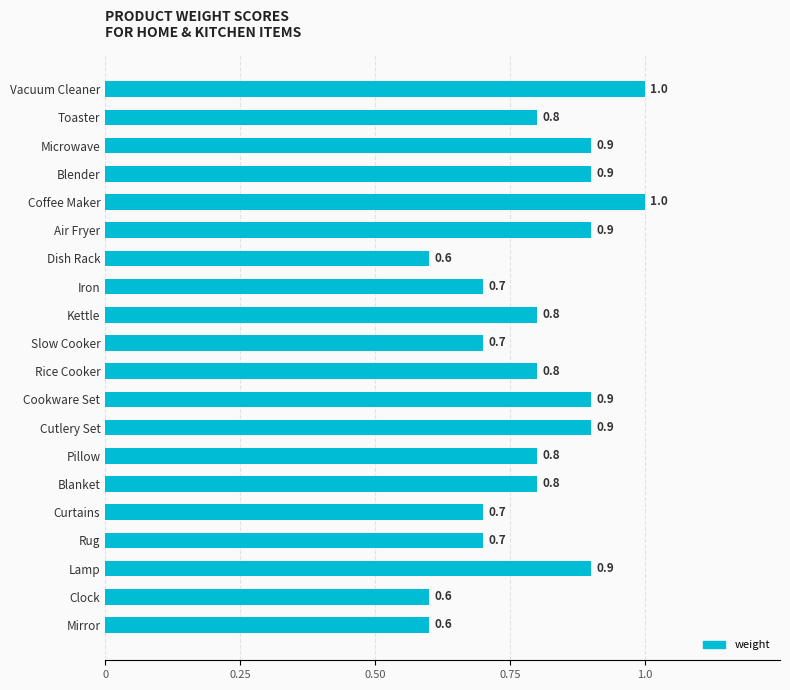

What value does the data have at Mirror?

0.6